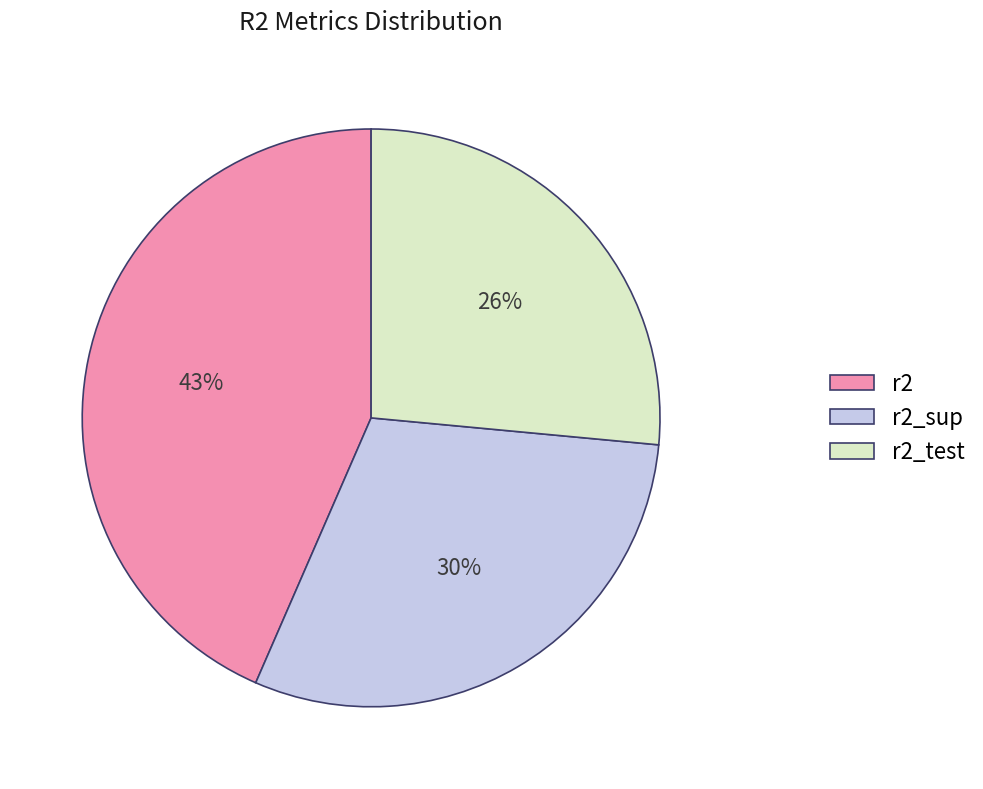

To the nearest percent, what portion does r2_test represent?

26%